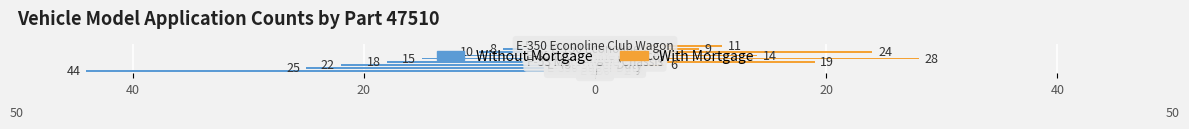

Where is Without Mortgage nearest to the value -24?

20